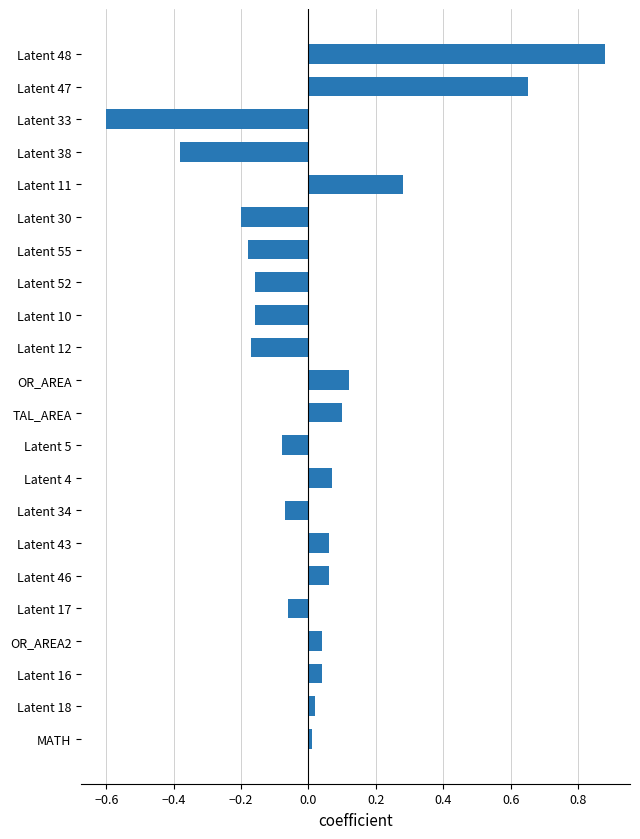

What is the smallest value displayed?

-0.6